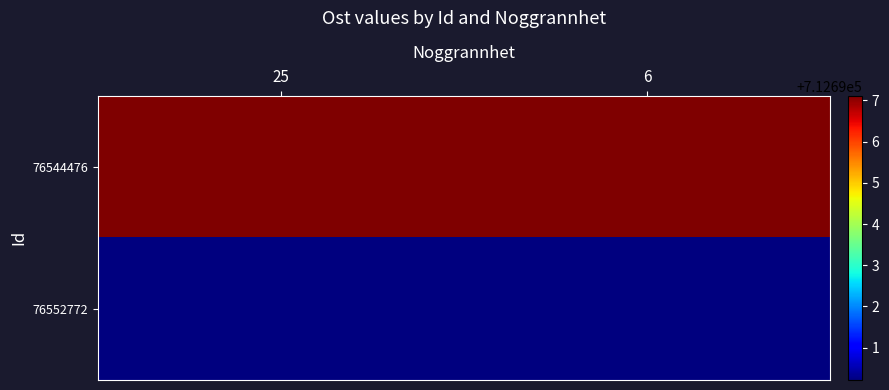

What is the minimum value shown in the chart?

712690.2